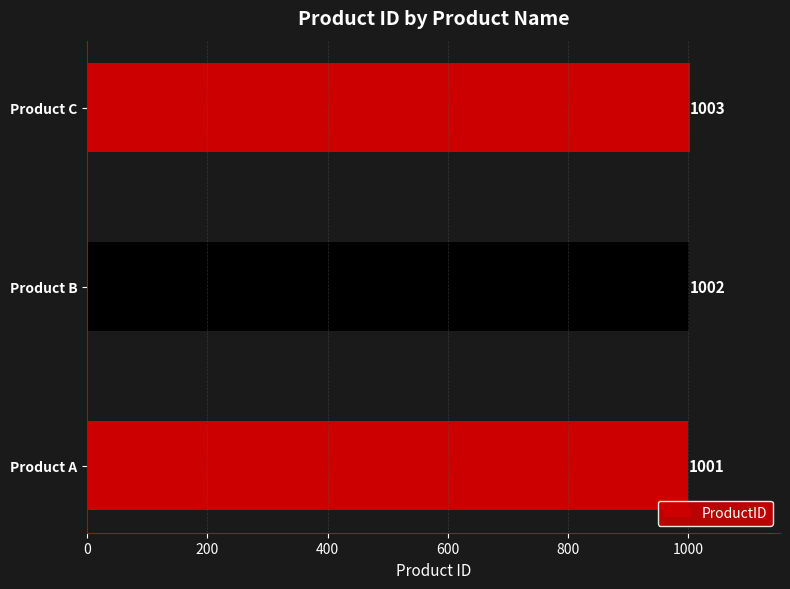

List the labels in order of value, largest first.

Product C, Product B, Product A